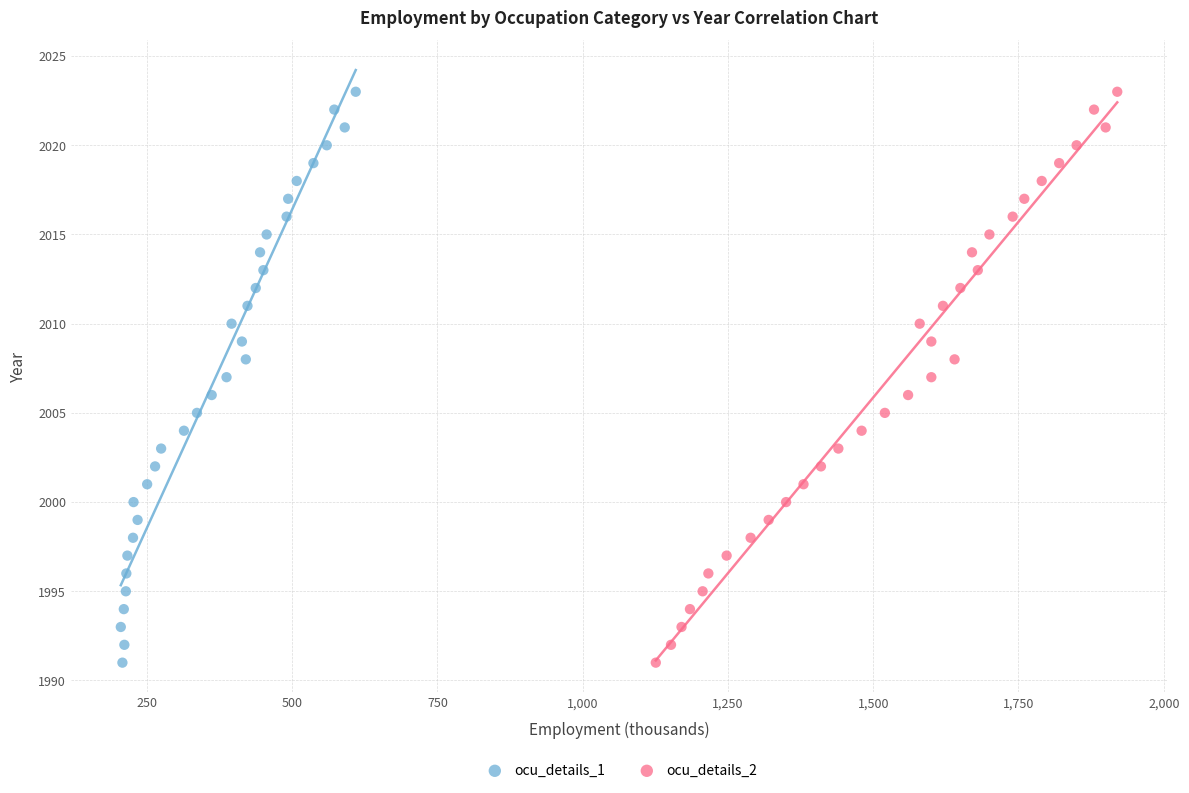

What are all the series names shown in the legend?

ocu_details_1, ocu_details_2